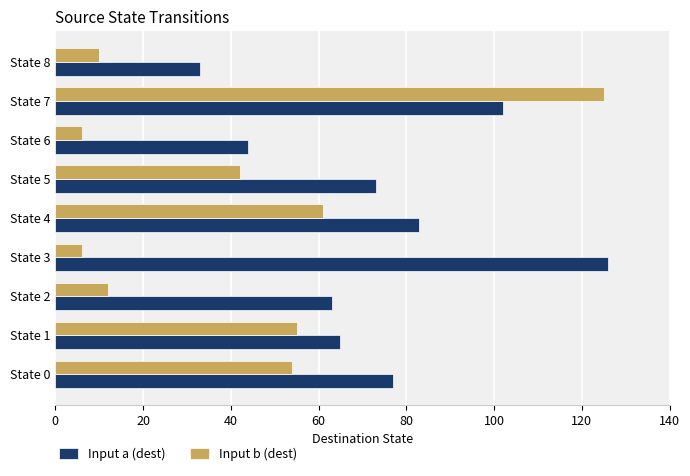

What is the sum of all Input a (dest) values?

666